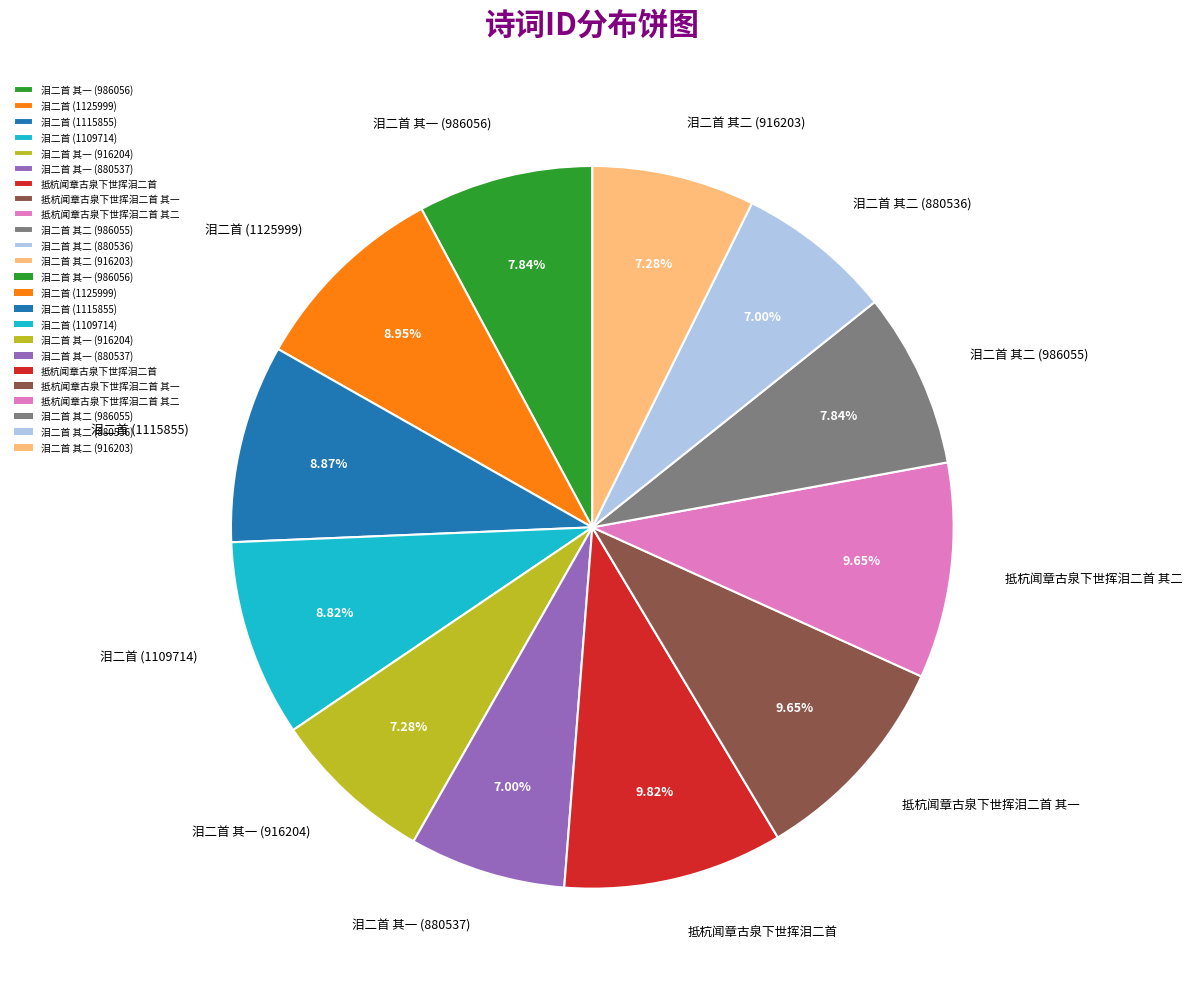

Does 抵杭闻章古泉下世挥泪二首 其一 account for over 50% of the chart?

No